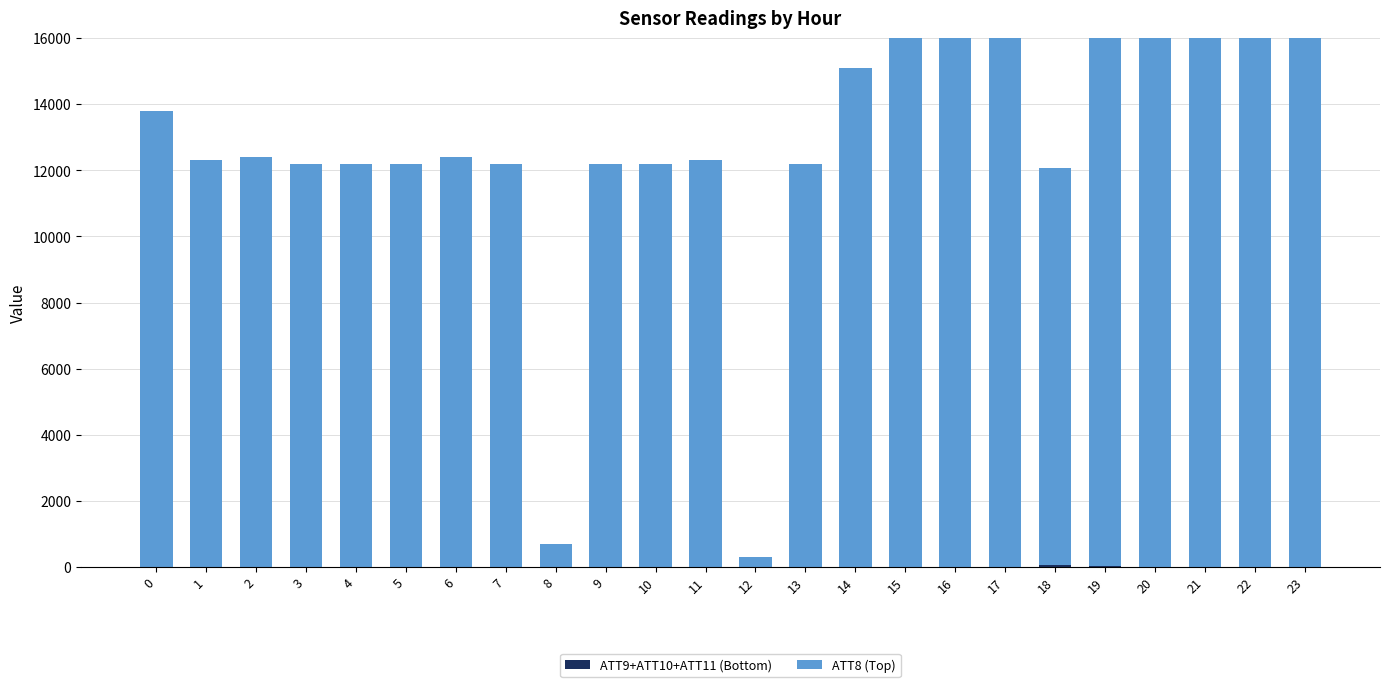

Reading left to right, extract all data points from this chart.

ATT9+ATT10+ATT11 (Bottom): 0=0.0	1=0.0	2=0.0	3=0.0	4=0.0	5=0.0	6=0.0	7=0.0	8=0.0	9=0.0	10=0.0	11=0.0	12=0.0	13=0.0	14=0.0	15=0.0	16=0.0	17=0.0	18=72.0	19=21.6	20=0.0	21=0.0	22=0.0	23=0.0
ATT8 (Top): 0=13800.0	1=12300.0	2=12400.0	3=12200.0	4=12200.0	5=12200.0	6=12400.0	7=12200.0	8=700.0	9=12200.0	10=12200.0	11=12300.0	12=300.0	13=12200.0	14=15100.0	15=19000.0	16=24000.0	17=28000.0	18=12000.0	19=19800.0	20=21100.0	21=28100.0	22=18800.0	23=18900.0